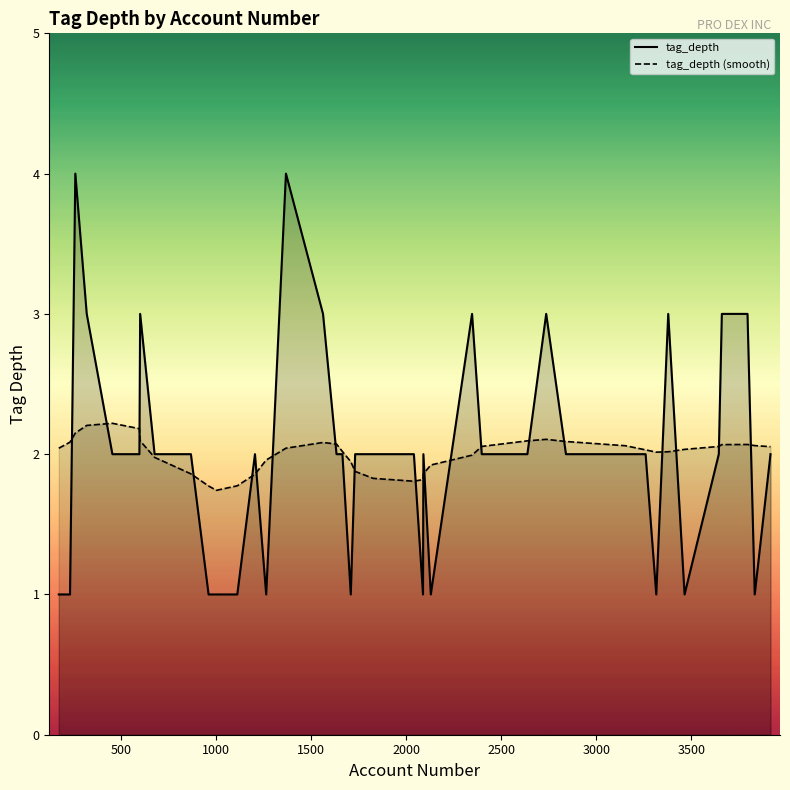

Rank the series by their maximum value, from highest to lowest.

tag_depth, tag_depth (smooth)